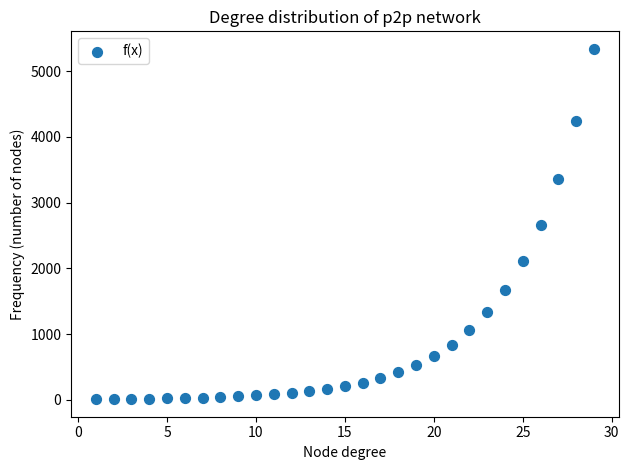

What is the range of X values (max minus min)?

28.0